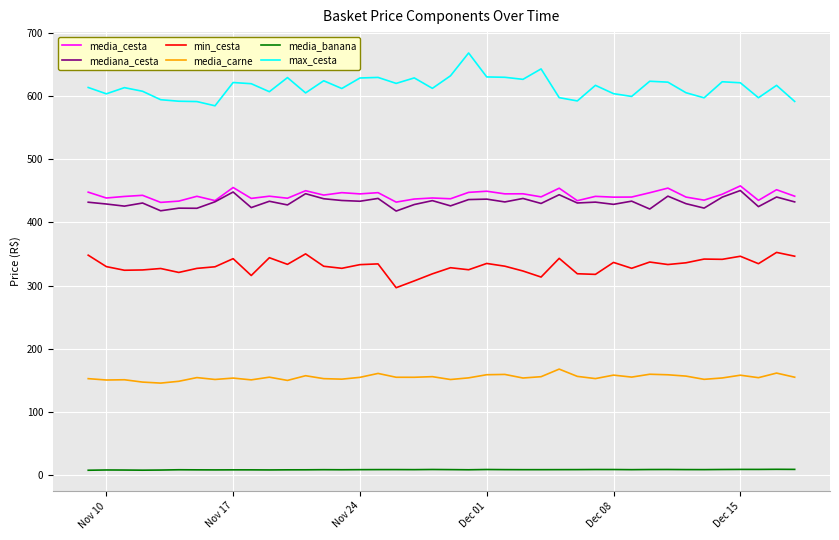

True or false: max_cesta and media_carne intersect in this chart.

False